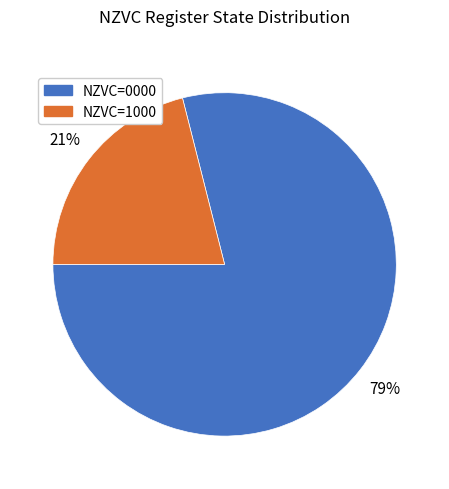

Does any single category account for the majority?

Yes